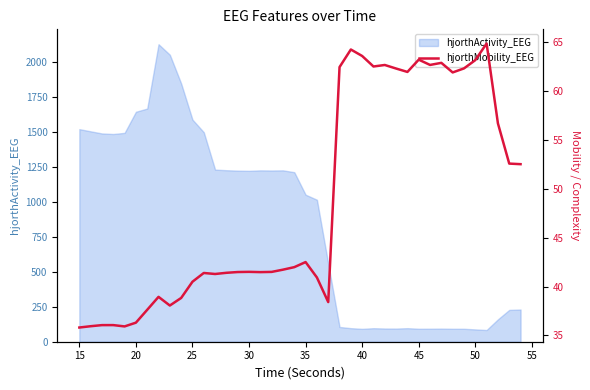

True or false: there are more than 0 points higher than both neighbors.

True